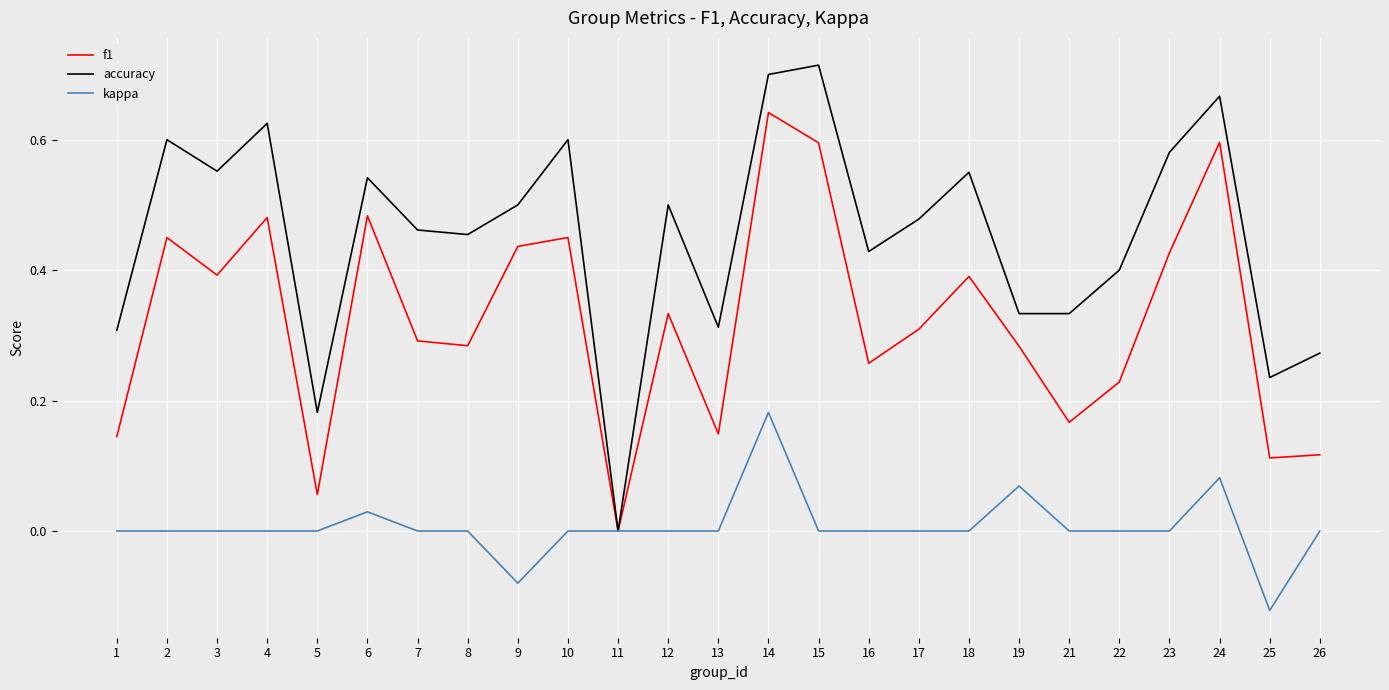

At which label is accuracy closest to 0?

11